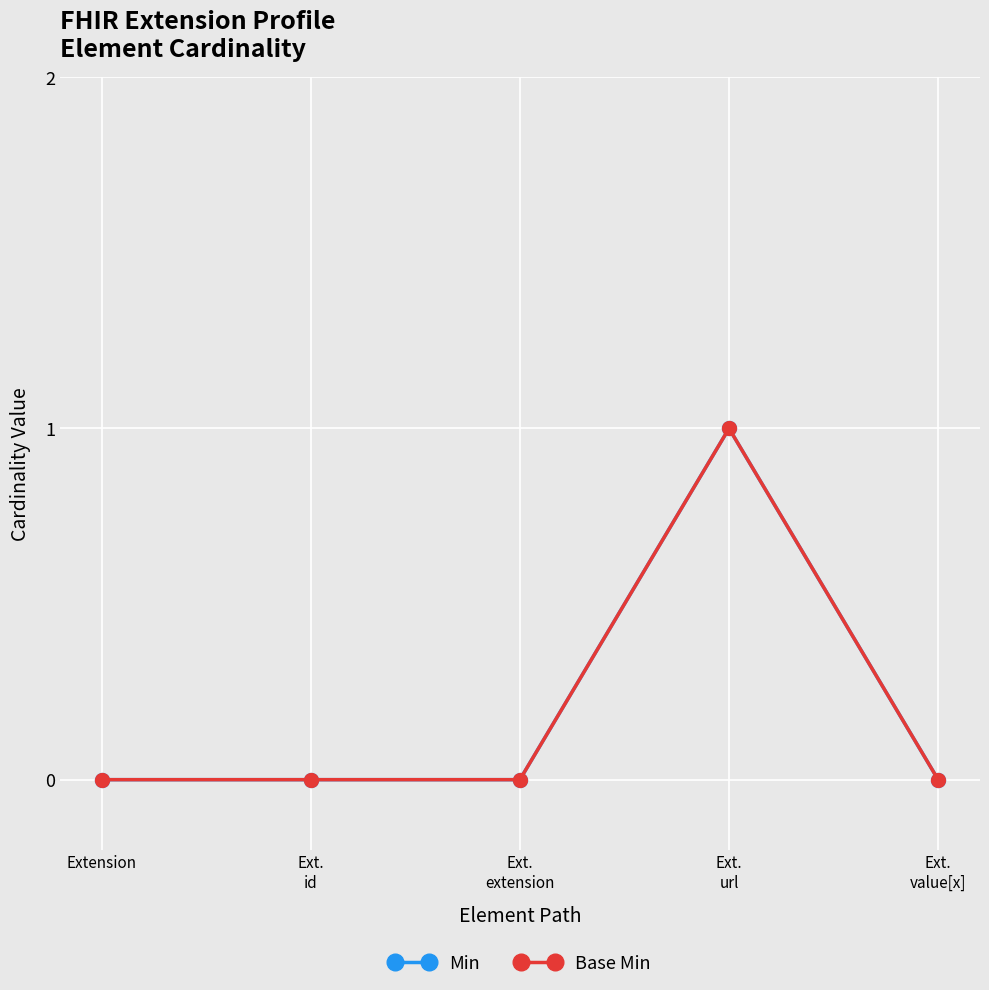

Which label corresponds to the largest value in the chart?

Ext.
url